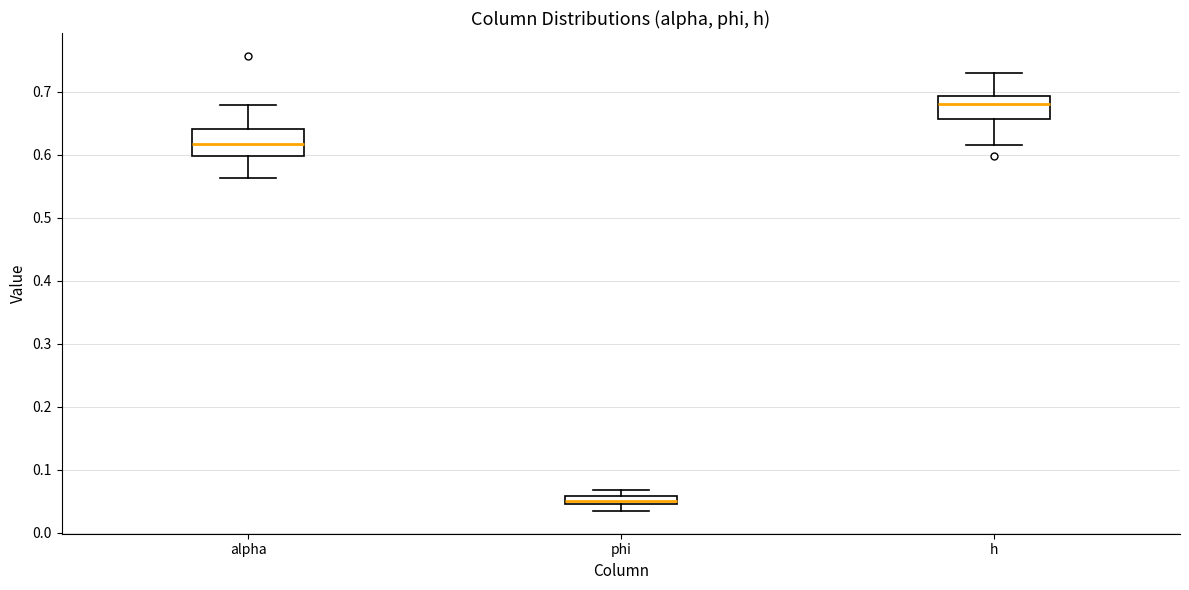

Where is the lower edge of the box for h on the y-axis? The values are not printed on the chart, so give them approximately, as read against the axis.

0.66